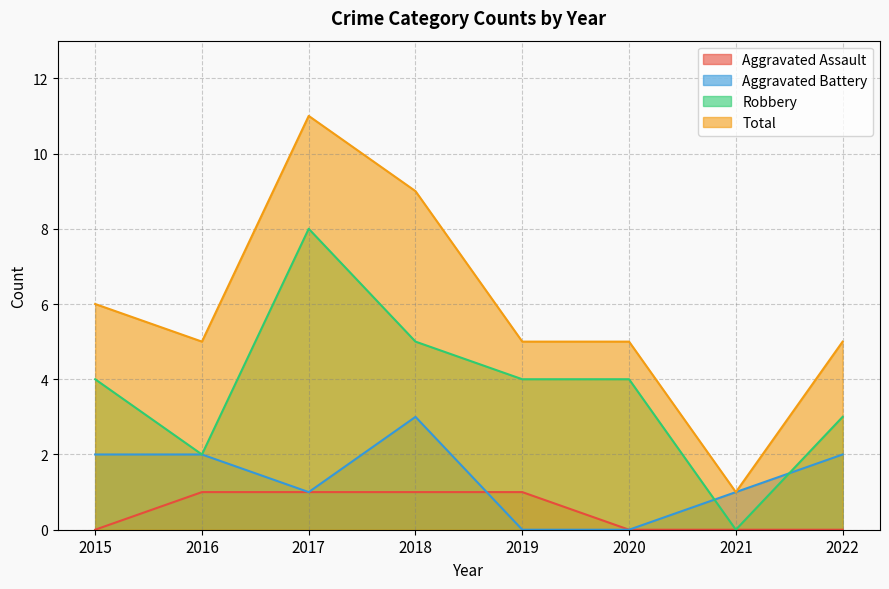

Which series has the largest total across all categories?

Total